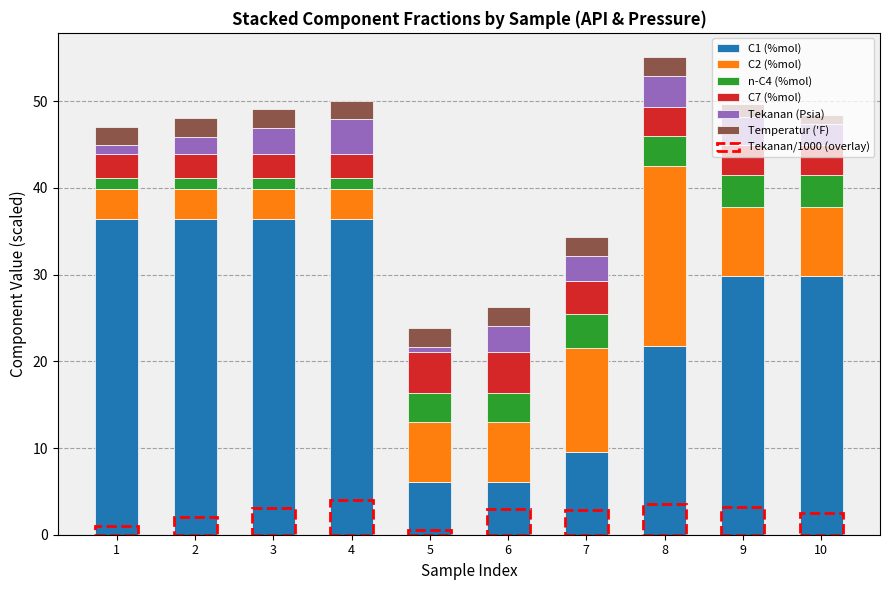

How many bars are there in total?

10